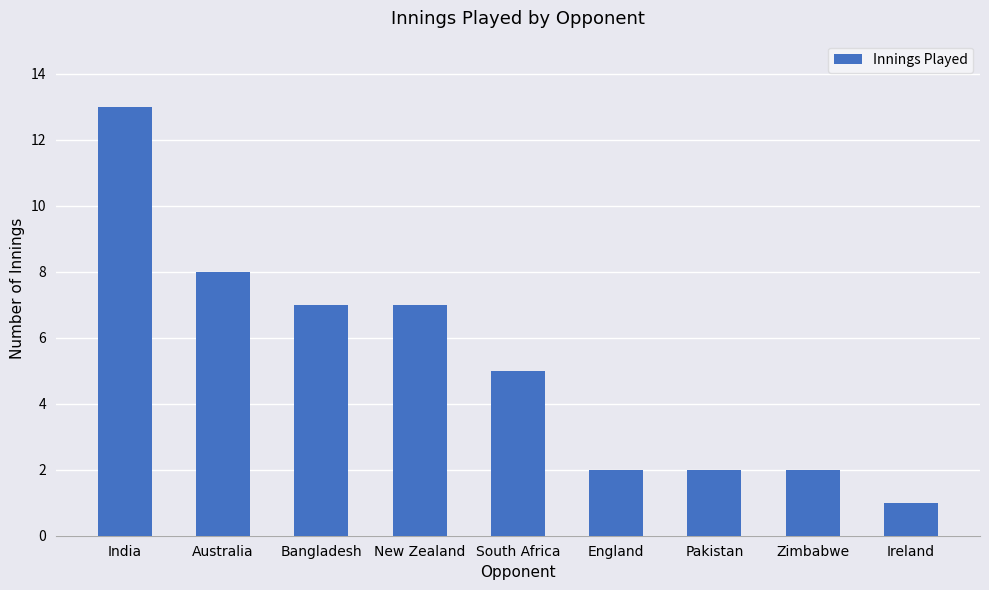

Approximately how many times larger is the value at South Africa compared to Bangladesh?

0.7